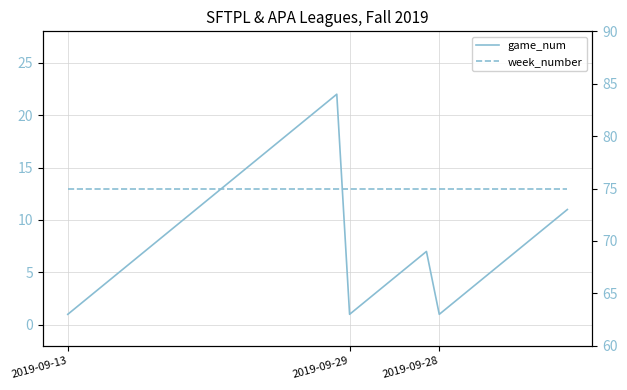

How many data points does each series have?

40